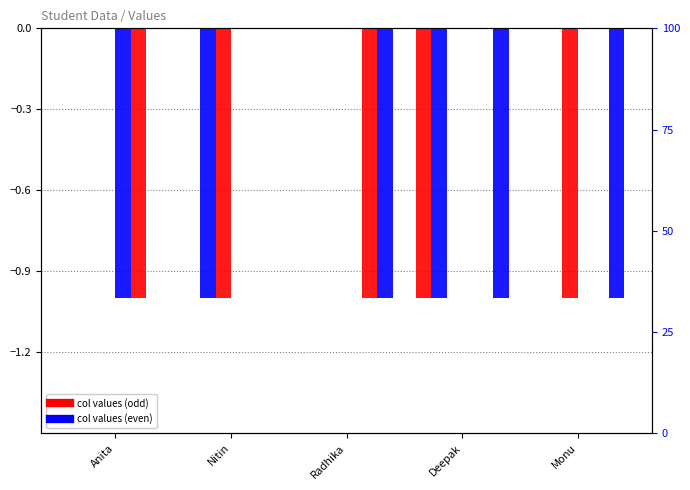

Which series has the largest range (max minus min)?

col_1